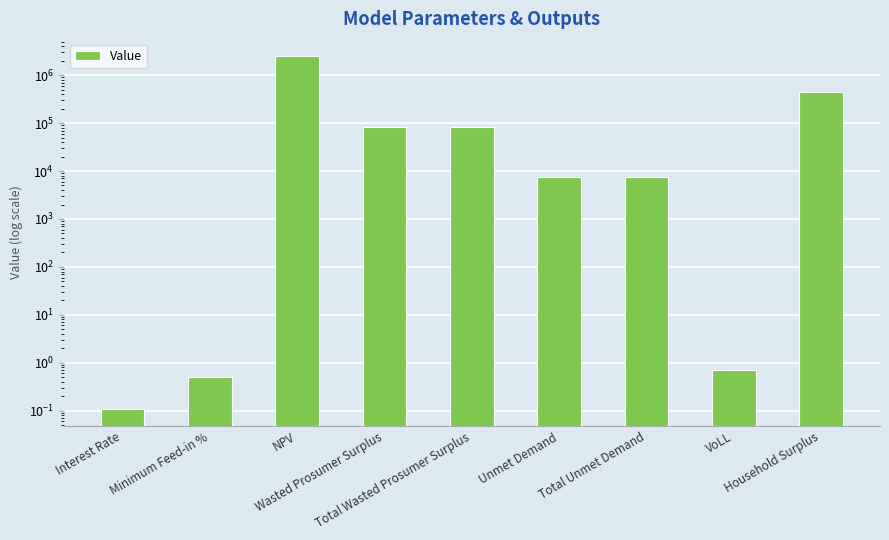

At which category does the chart reach its minimum across all series?

Interest Rate